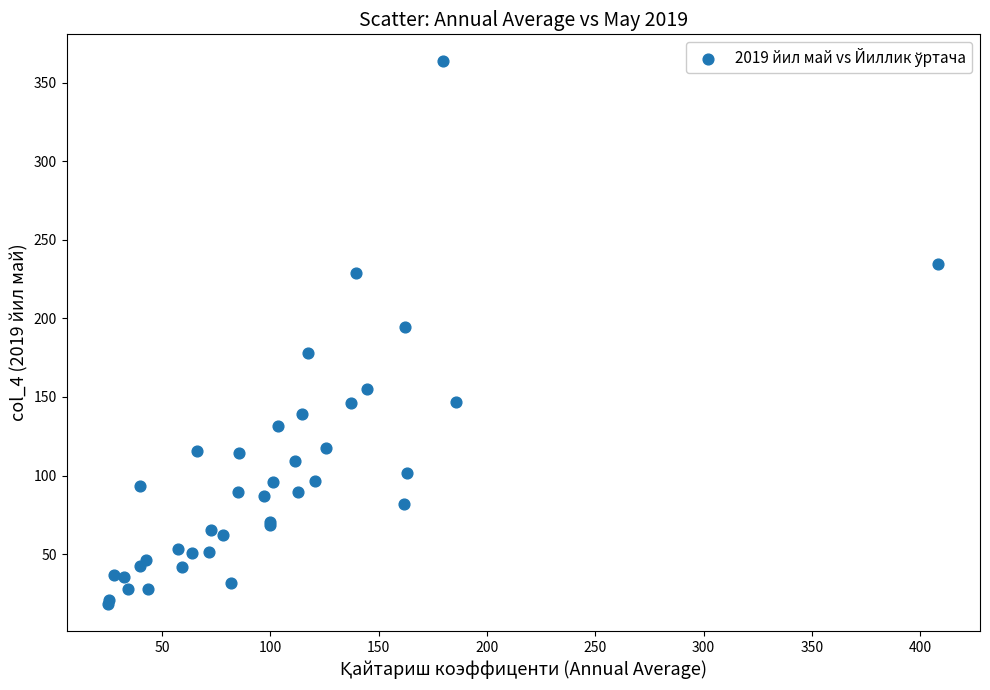

What Y value in the scatter plot is closest to 190?

194.5